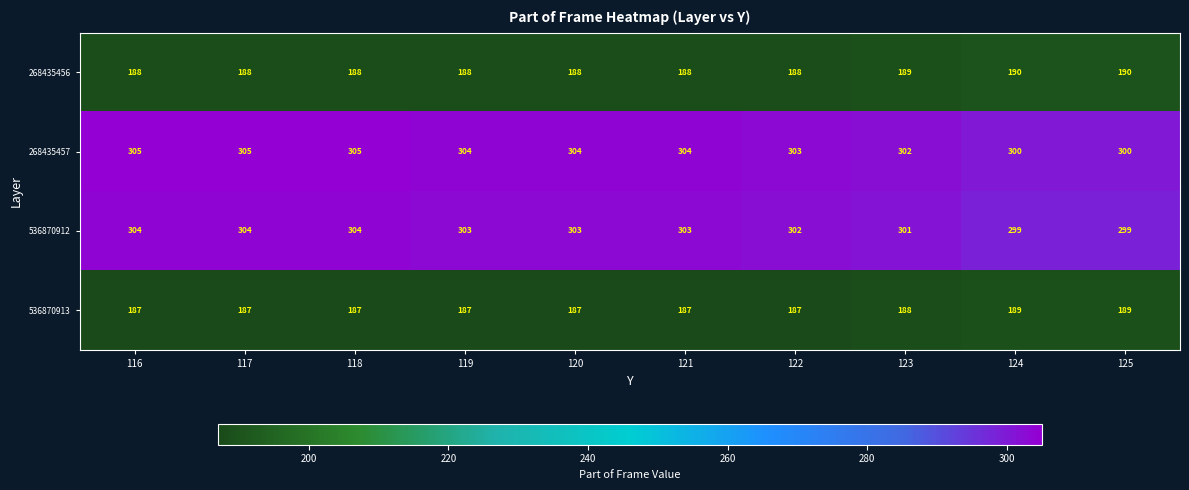

What is the total value across all series at 125?

978